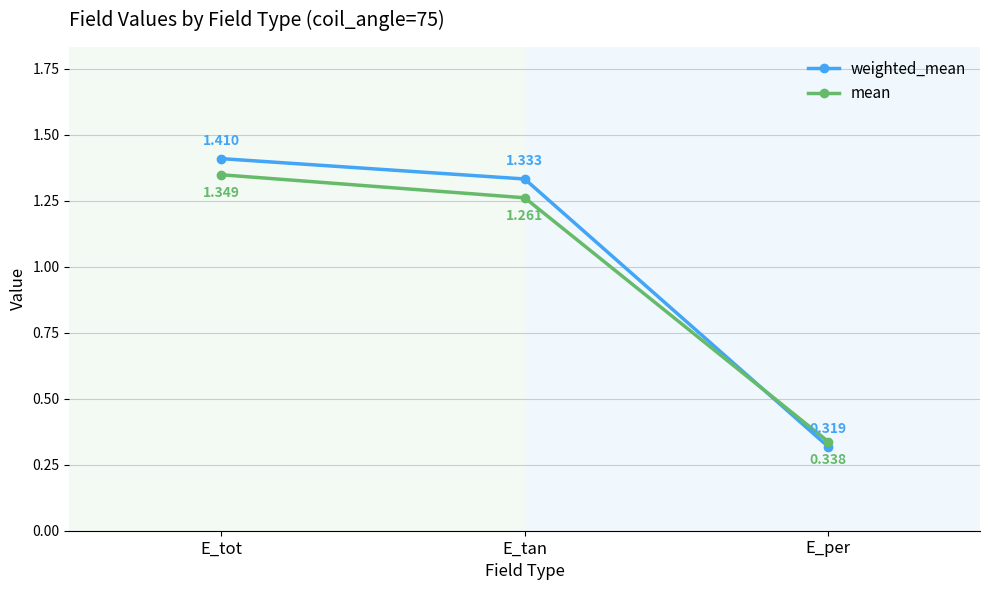

What are all the series names shown in the legend?

weighted_mean, mean